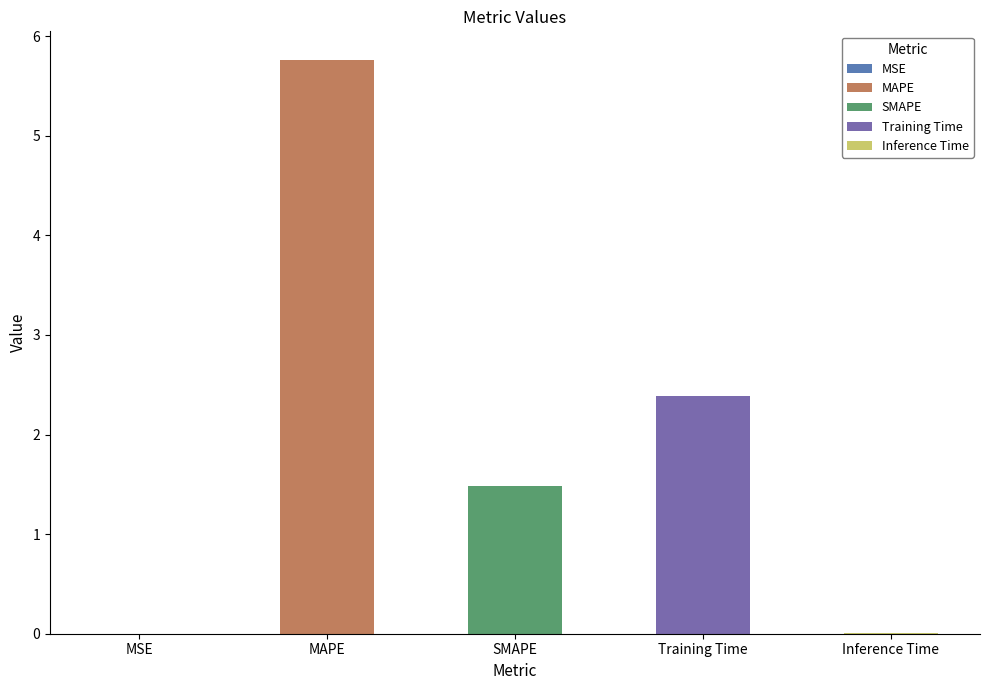

How many bars are there in total?

5